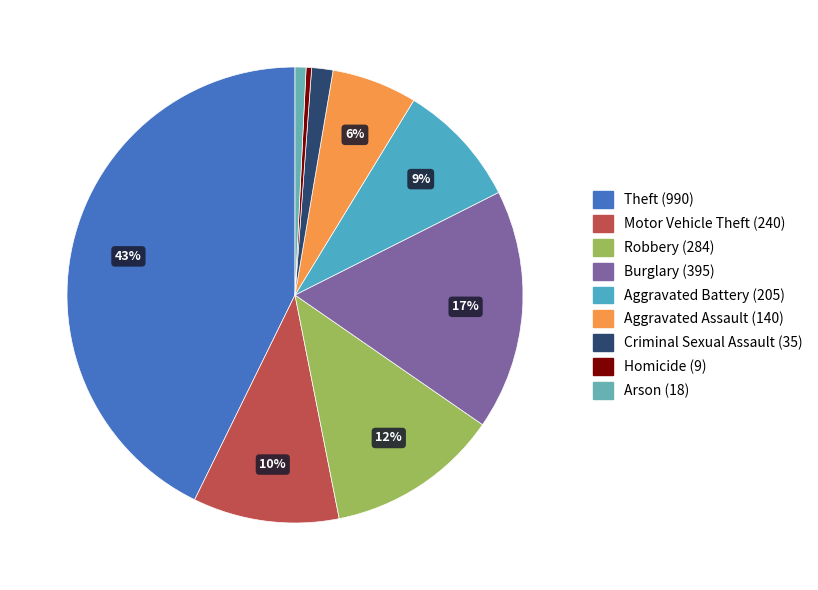

How many slices are in this pie chart?

9